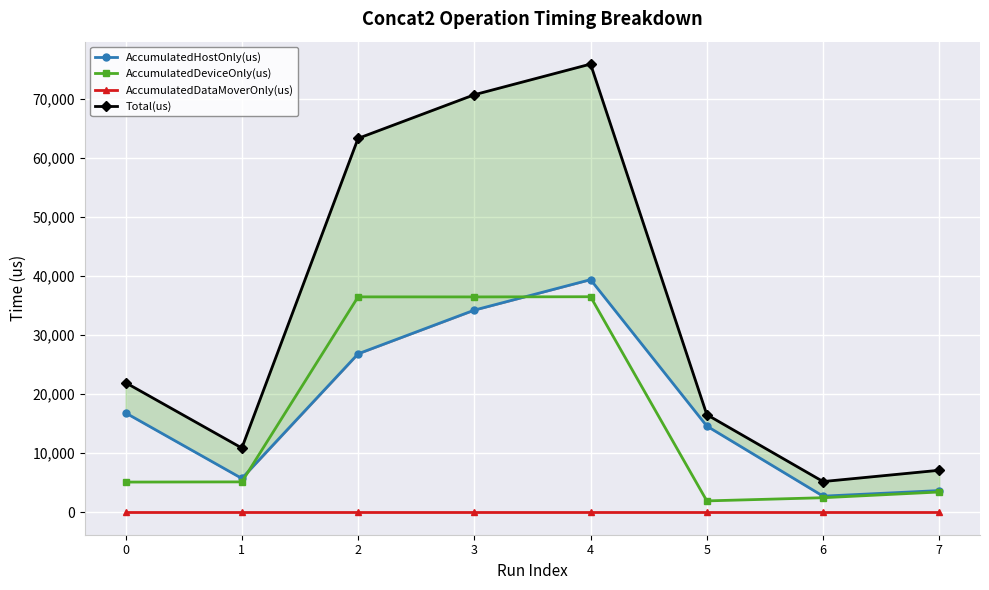

Reading left to right, extract all data points from this chart.

AccumulatedHostOnly(us): 16821.2	5733.6	26820.6	34215.7	39371.2	14591.1	2734.8	3677.0
AccumulatedDeviceOnly(us): 5116.8	5147.4	36458.4	36450.3	36481.8	1930.9	2469.2	3439.0
AccumulatedDataMoverOnly(us): 0.0	0.0	0.0	0.0	0.0	0.0	0.0	0.0
Total(us): 21938.0	10881.0	63279.0	70666.0	75853.0	16522.0	5204.0	7116.0